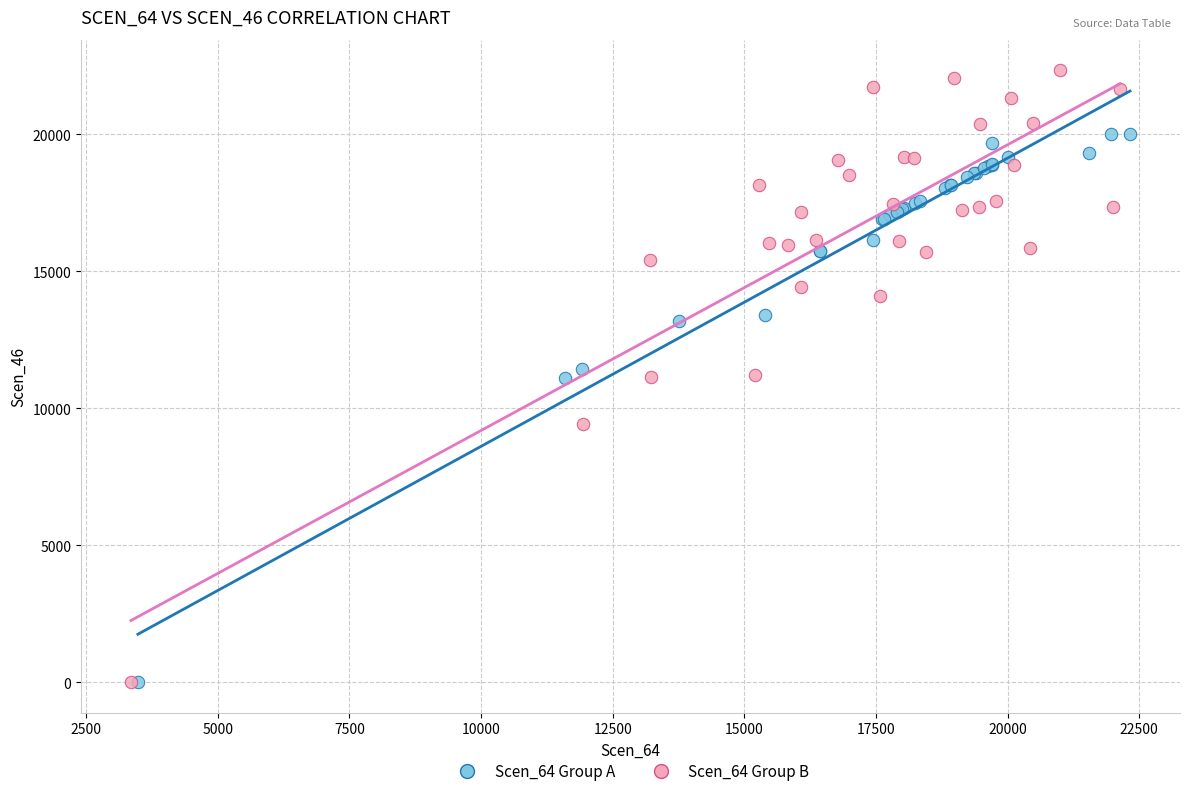

Which series reaches the maximum Y coordinate?

Scen_64 Group B